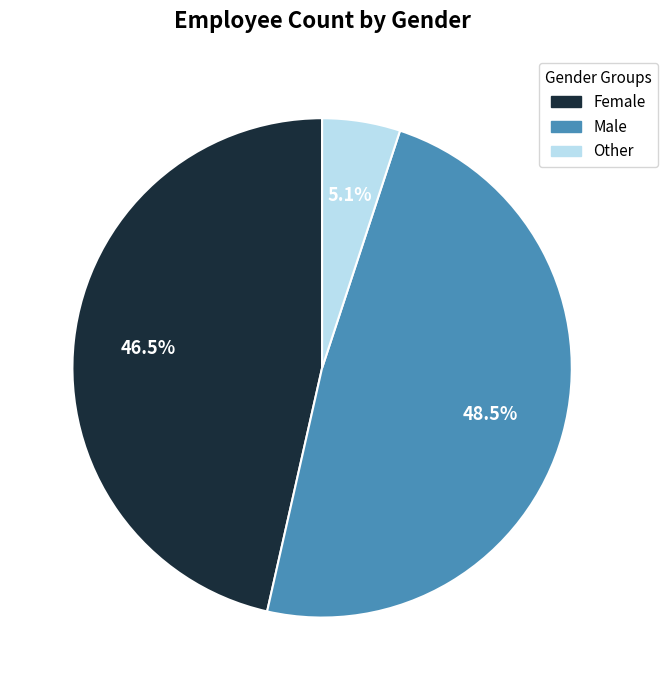

To the nearest percent, what is the difference between the largest and smallest slice percentages?

43%